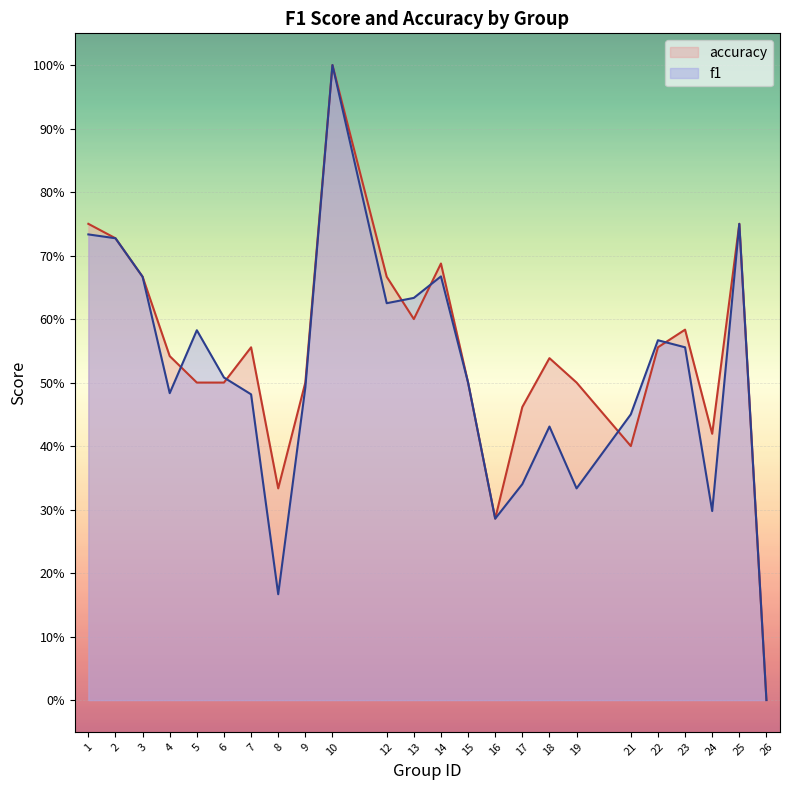

At which label is f1 closest to 0?

26